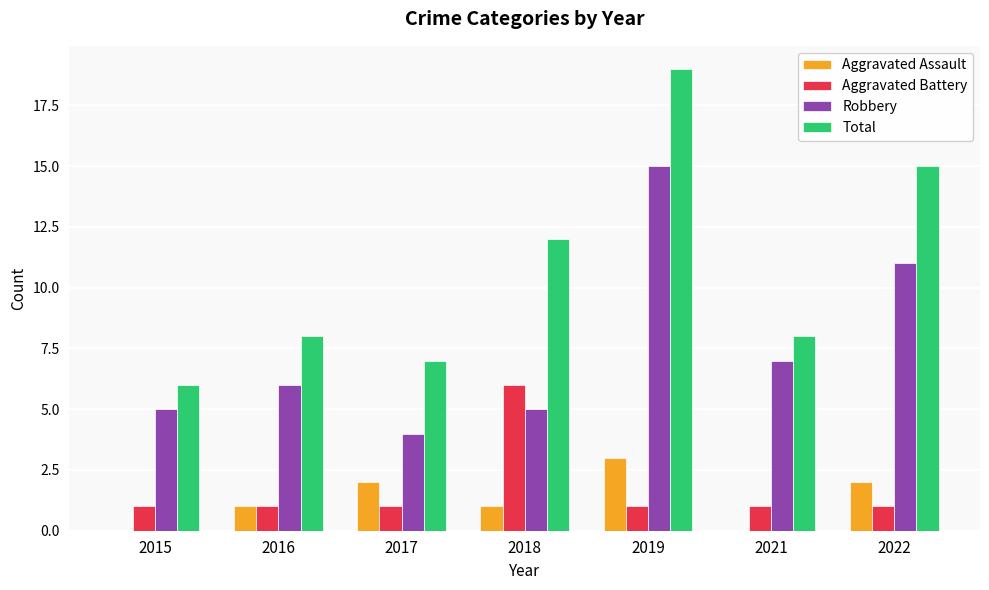

What is the spread (max minus min) of values at 2016?

7